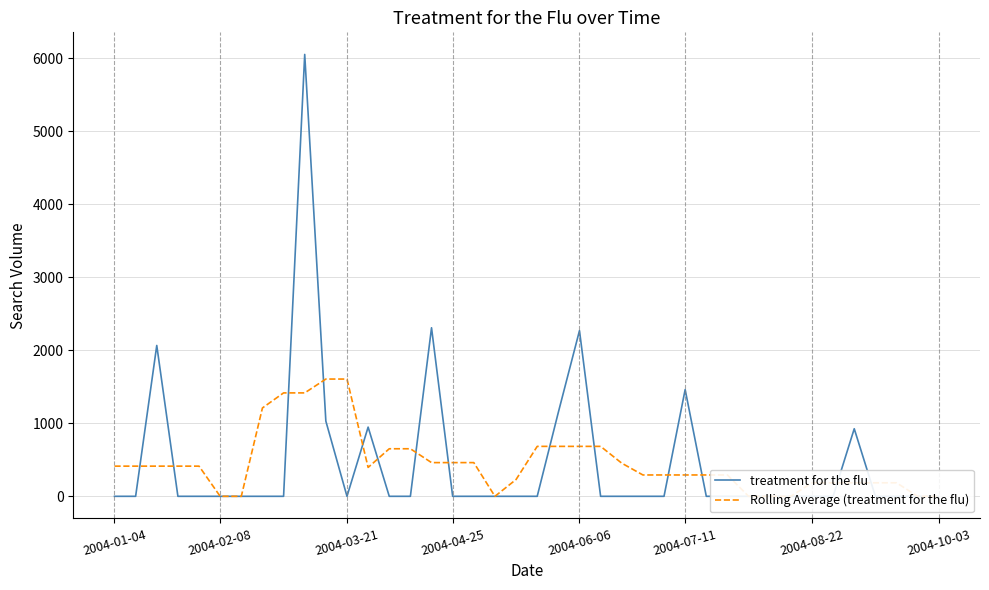

Which series has the largest total across all categories?

treatment for the flu